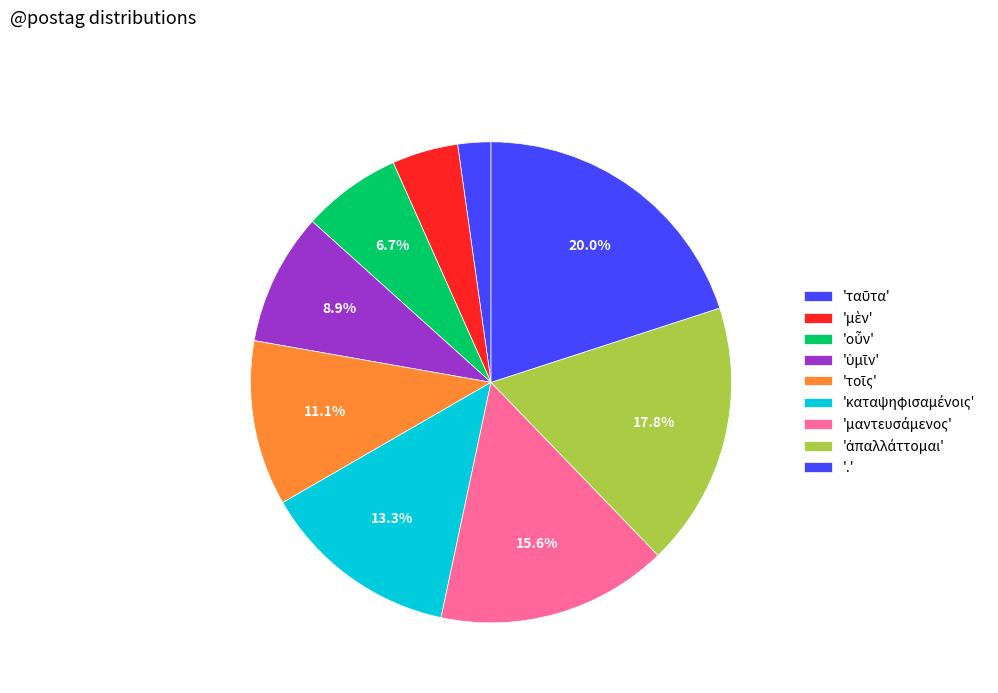

How many segments does this pie chart have?

9